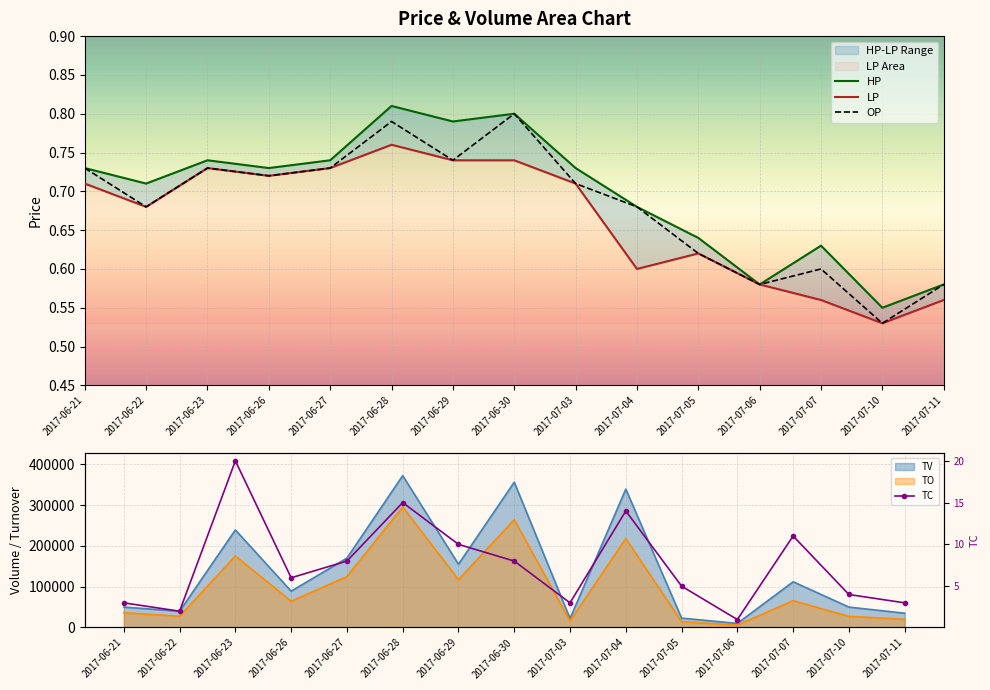

Reading left to right, transcribe all the data shown in this chart.

HP: 0.7	0.7	0.7	0.7	0.7	0.8	0.8	0.8	0.7	0.7	0.6	0.6	0.6	0.6	0.6
LP: 0.7	0.7	0.7	0.7	0.7	0.8	0.7	0.7	0.7	0.6	0.6	0.6	0.6	0.5	0.6
OP: 0.7	0.7	0.7	0.7	0.7	0.8	0.7	0.8	0.7	0.7	0.6	0.6	0.6	0.5	0.6
TC: 3.0	2.0	20.0	6.0	8.0	15.0	10.0	8.0	3.0	14.0	5.0	1.0	11.0	4.0	3.0